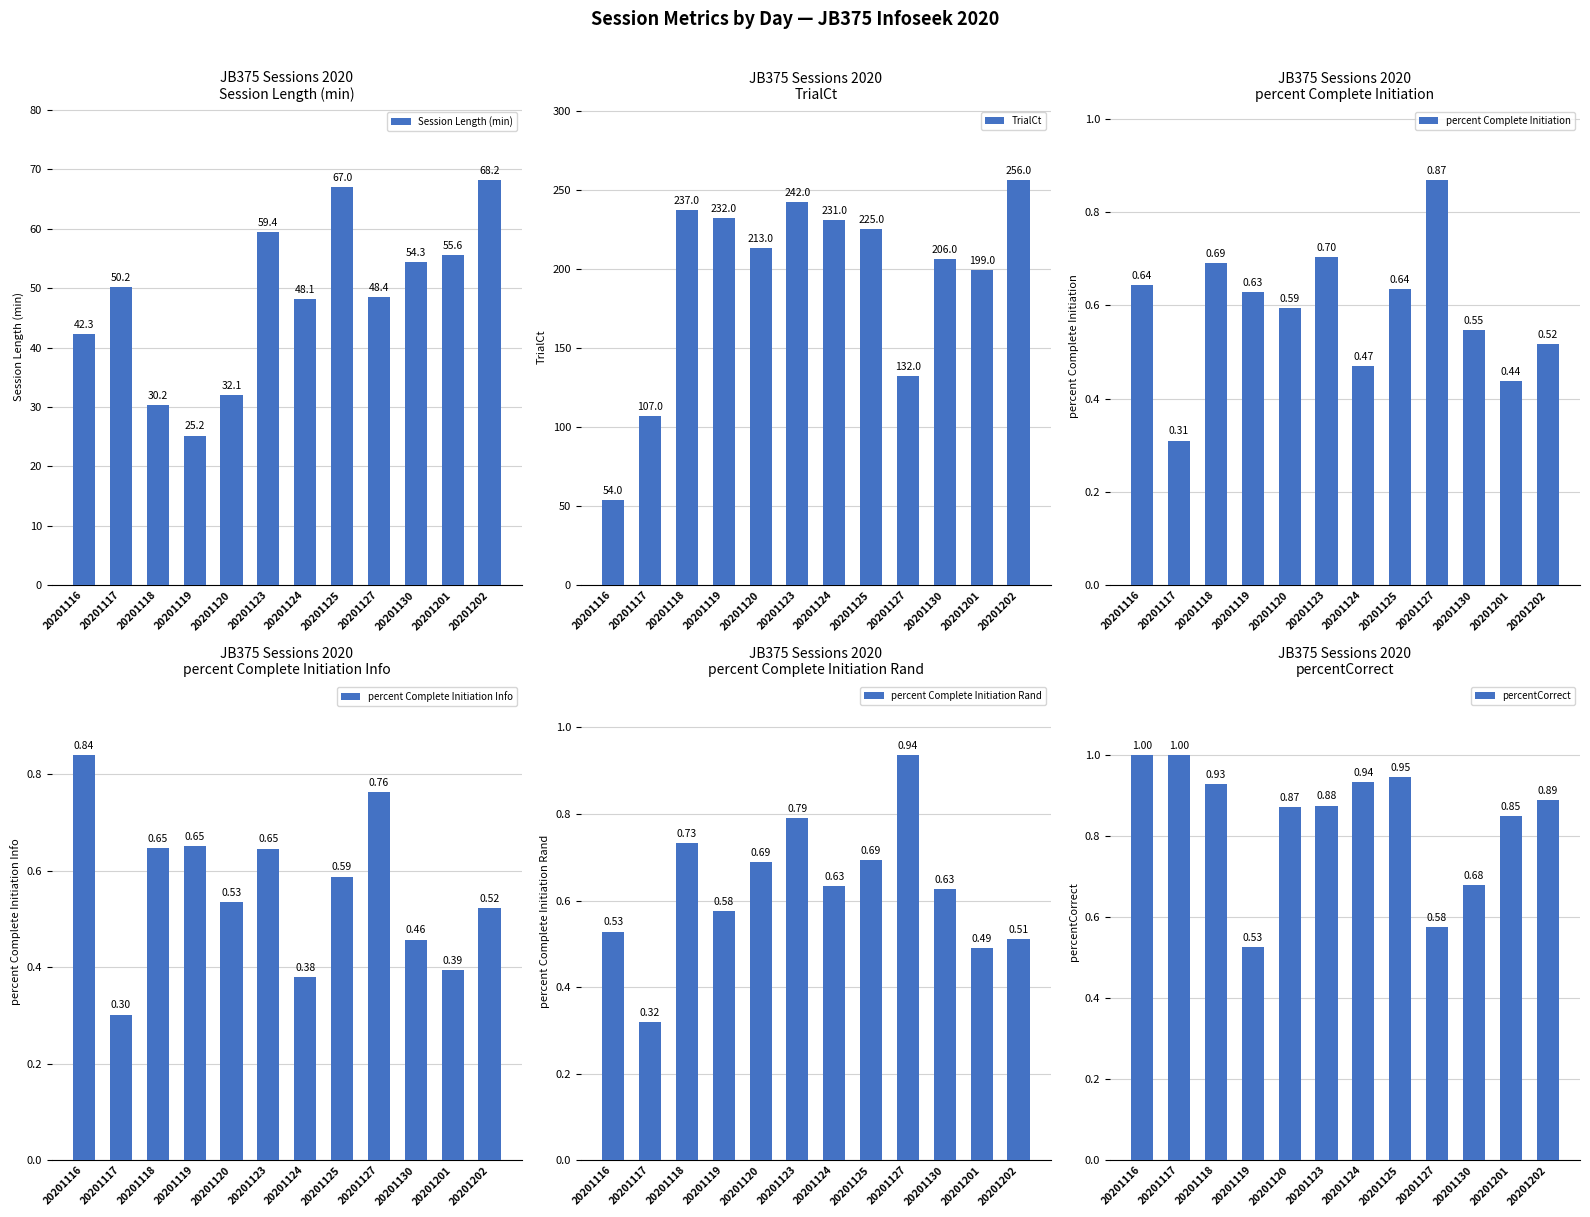

The TrialCt series shows 132.0 at 20201127. True or false?

True